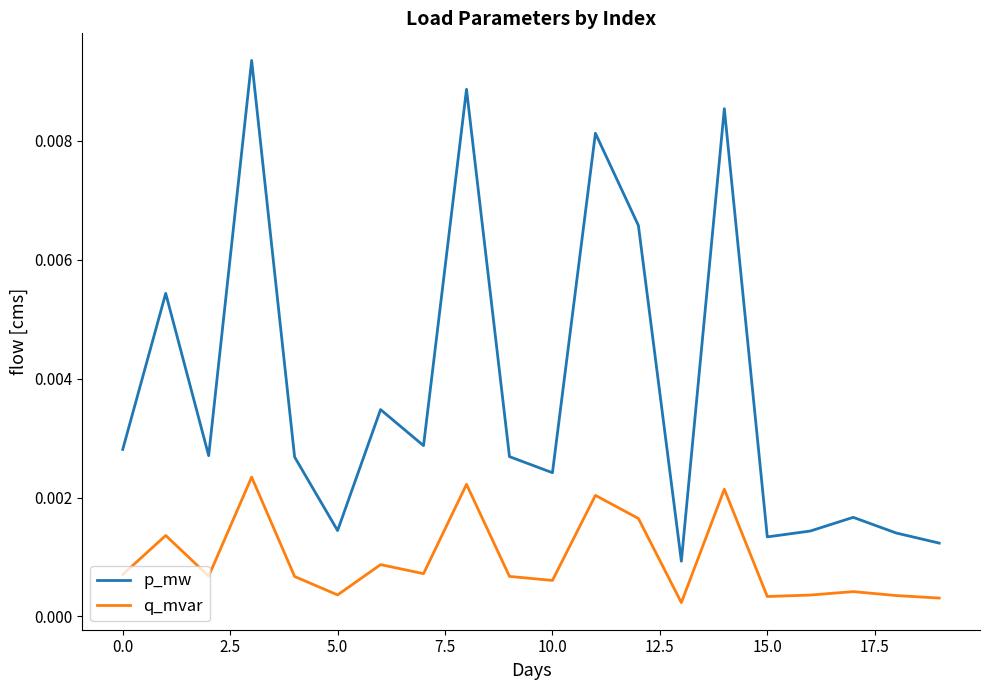

Which series has the largest total across all categories?

p_mw